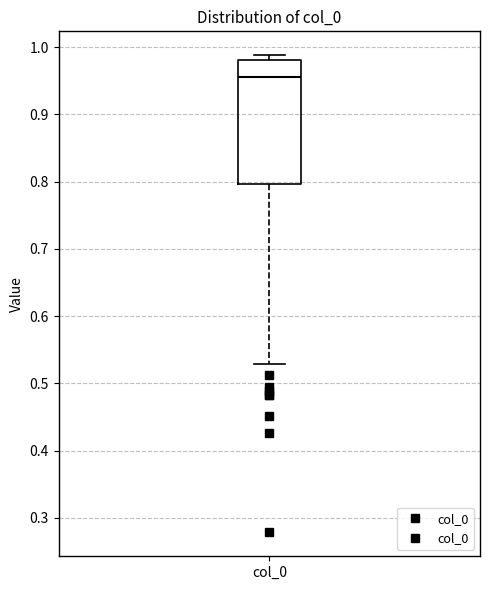

Read this box plot against the y-axis: the position of the median line, the range covered by the box, and the ends of both whiskers. The values are not printed on the chart, so give them approximately, as read against the axis.

median 0.96, box 0.80 to 0.98, whiskers 0.53 to 0.99